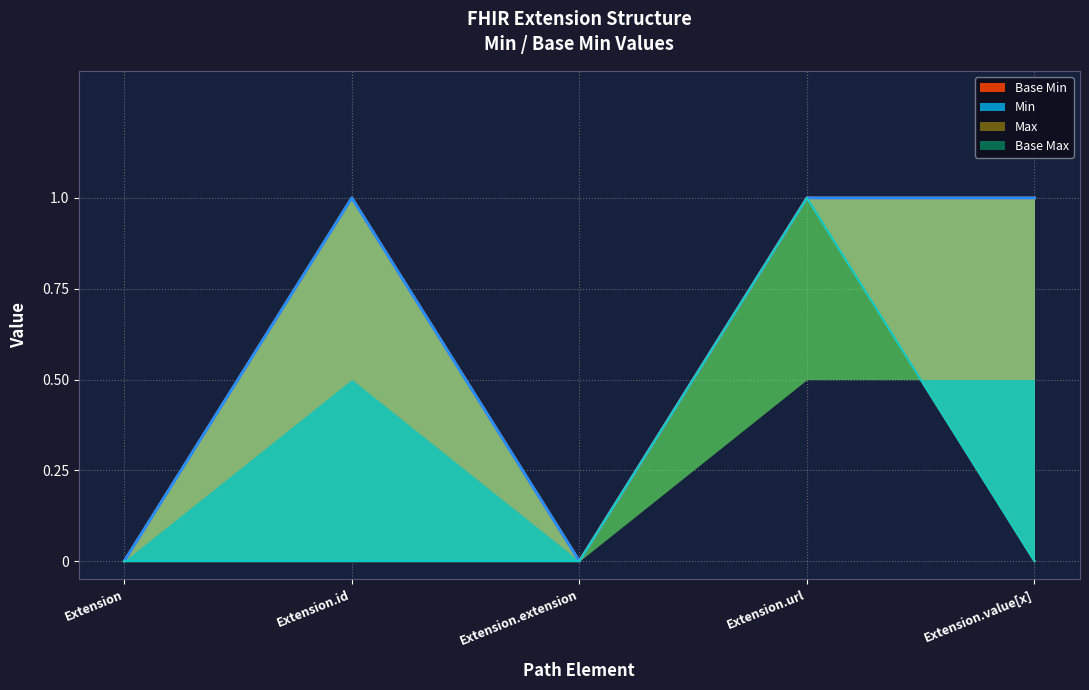

How many lines are shown in the chart?

2